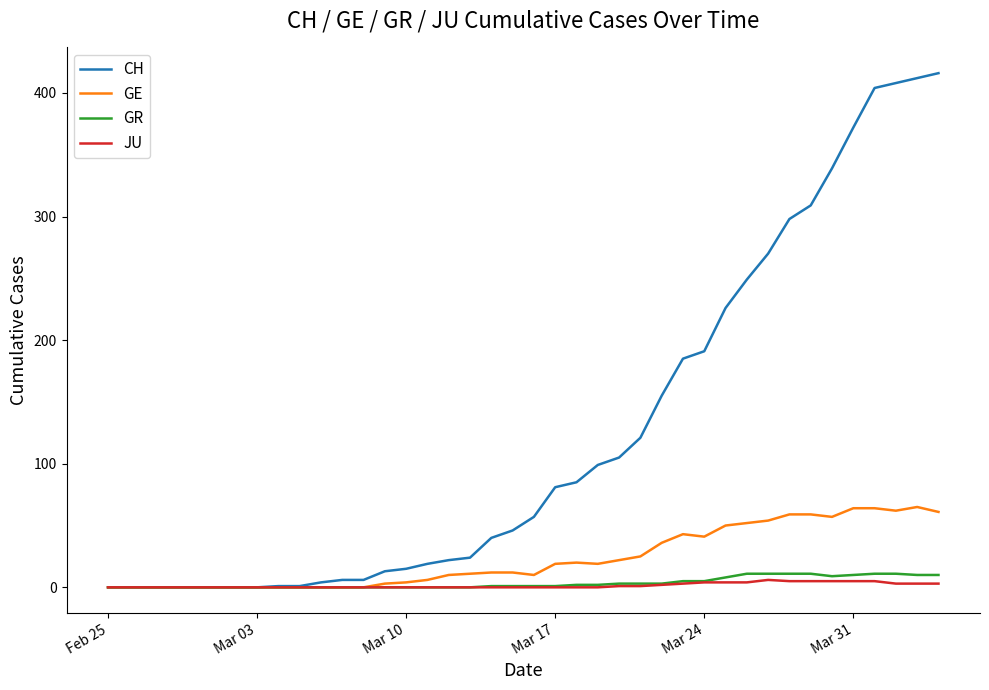

Which series has the largest total across all categories?

CH